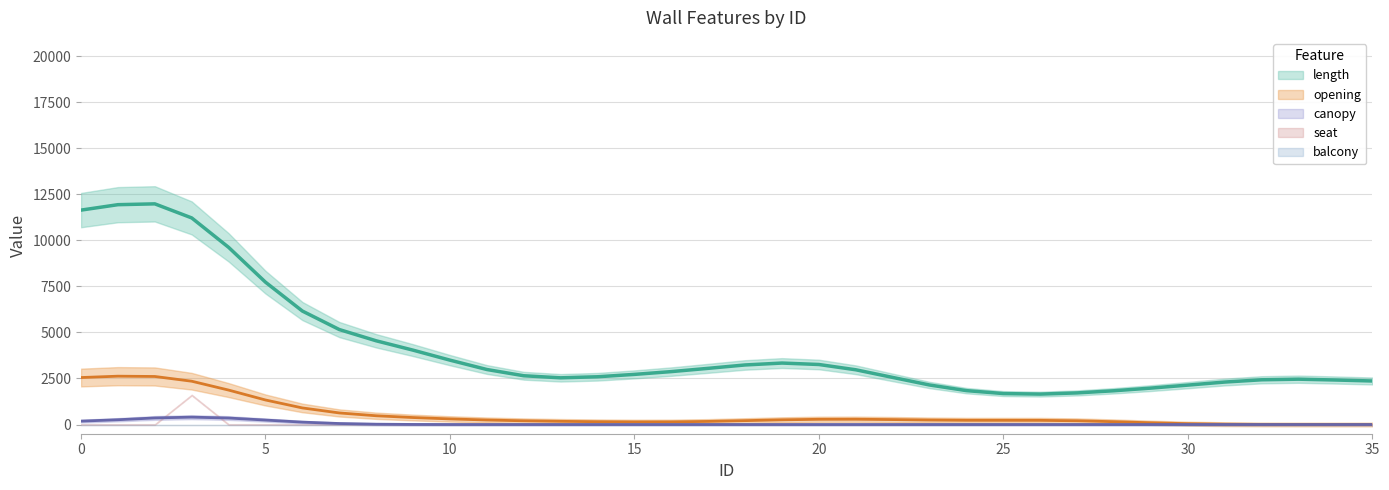

True or false: canopy has more than 1 interior local peaks.

False